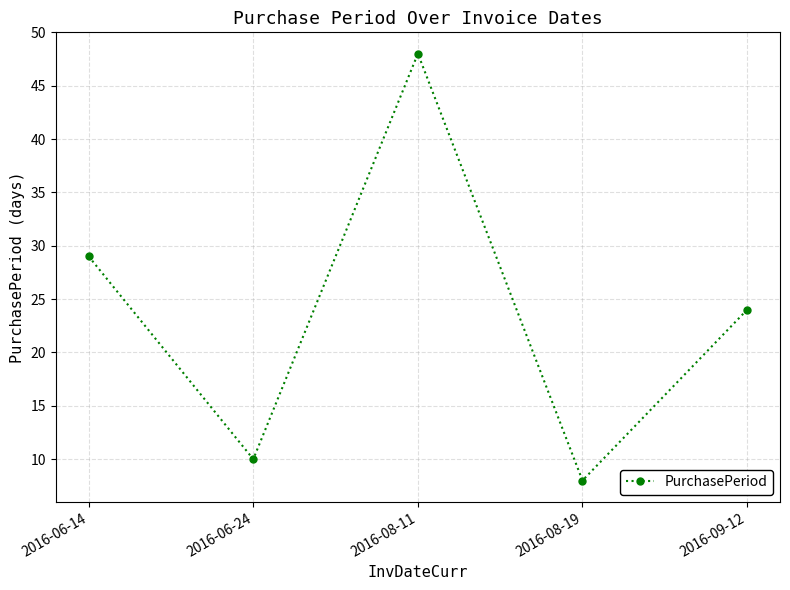

What position from the left is 2016-06-24?

2